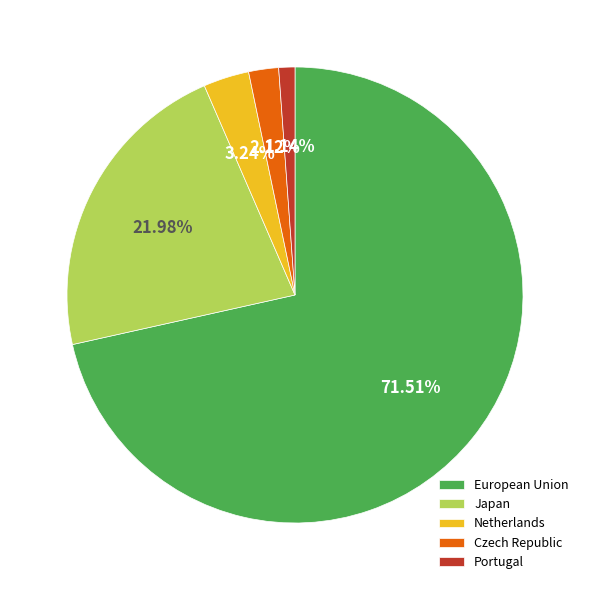

Does any single category account for the majority?

Yes